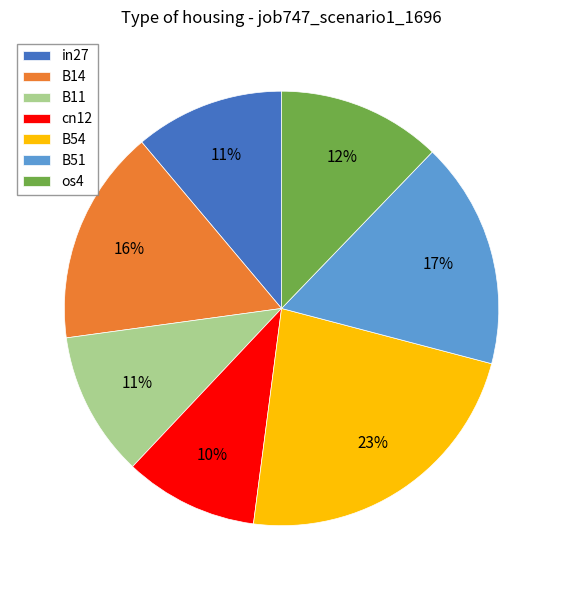

To the nearest percent, what portion does B11 represent?

11%